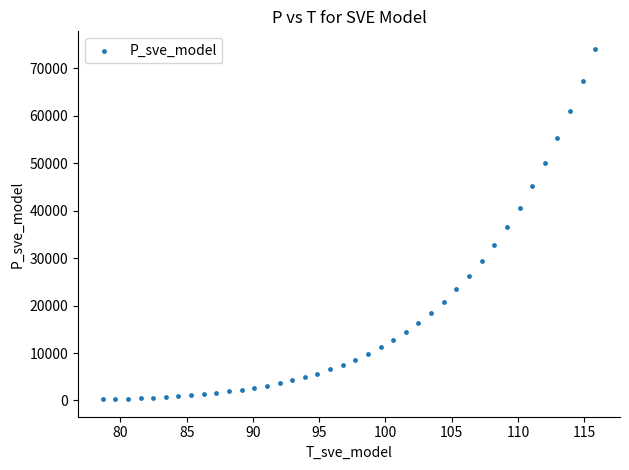

What is the range of X values (max minus min)?

37.2